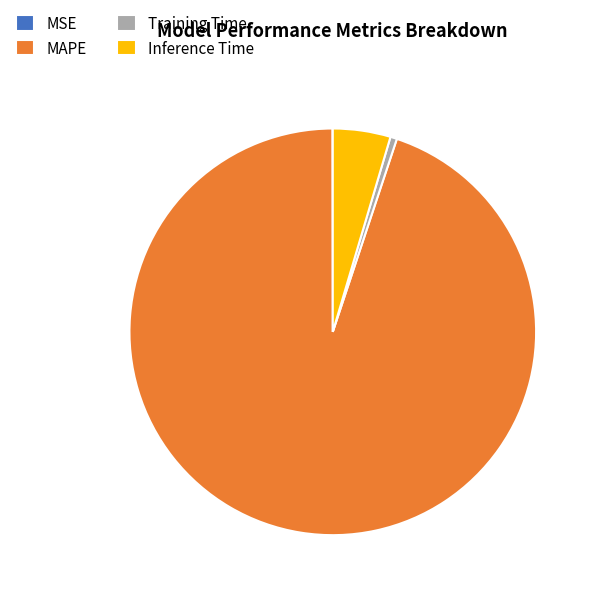

Combined, do Training Time and Inference Time account for over 50%?

No